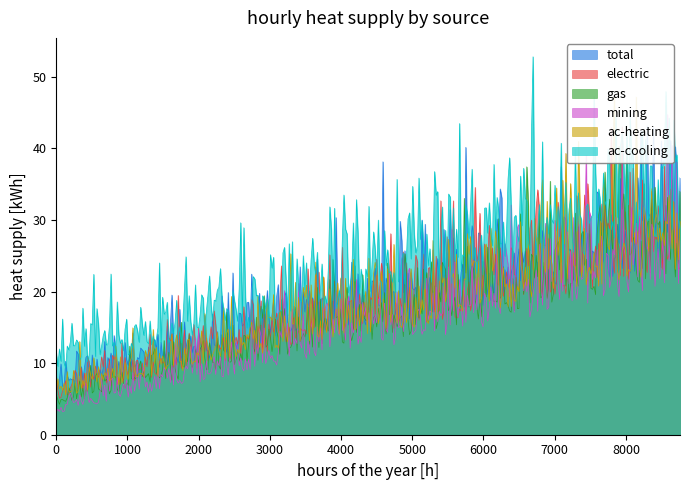

True or false: ac-heating and ac-cooling cross at least once.

False